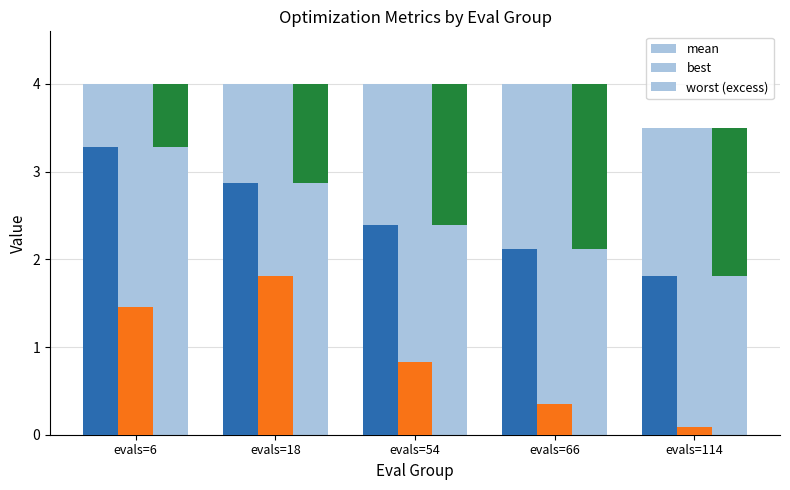

What is the total value across all series at evals=114?

7.1